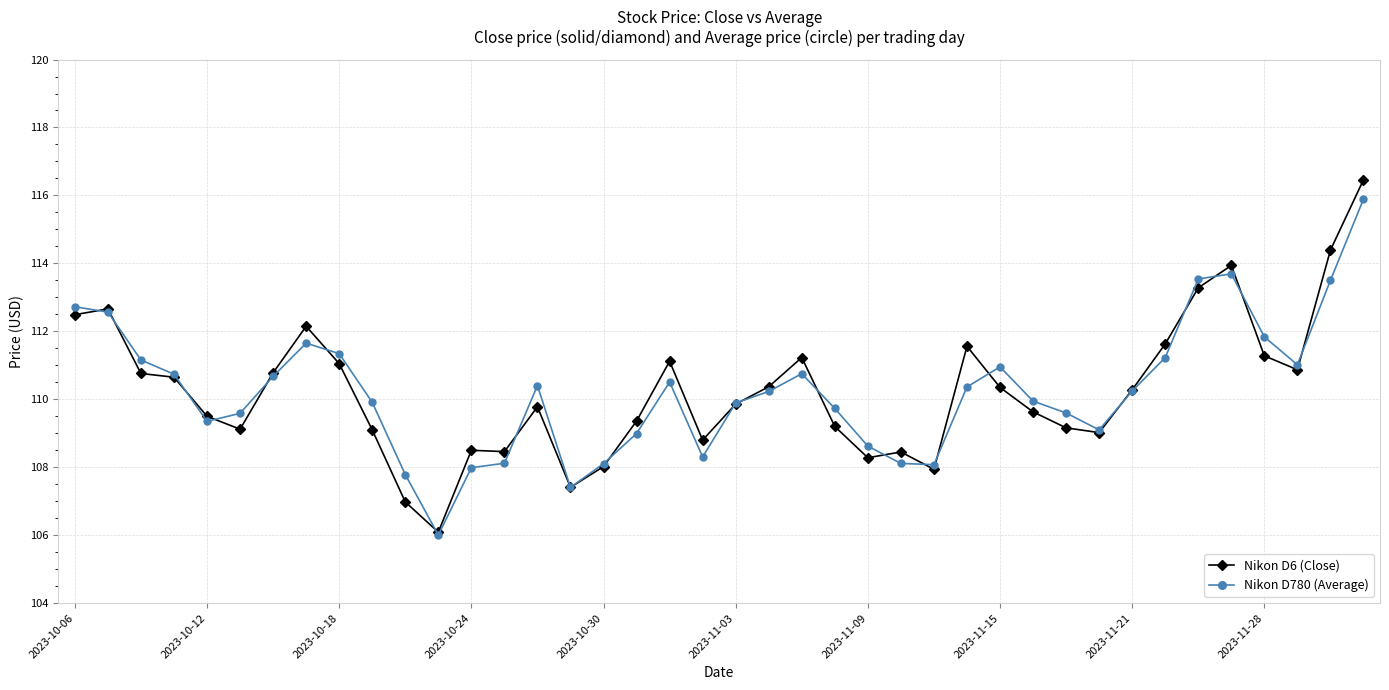

What is the maximum value for Nikon D6 (Close)?

116.5